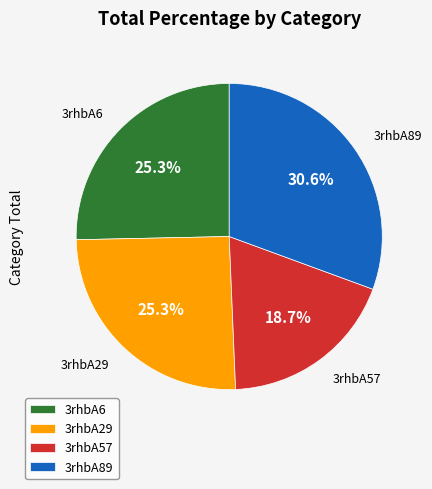

Which category has the smallest portion of the pie?

3rhbA57